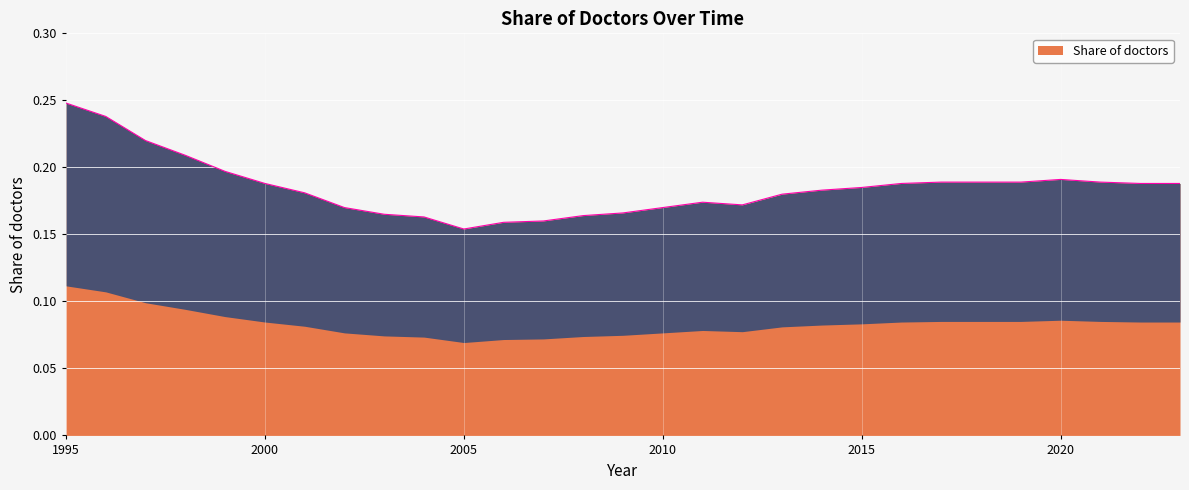

Rank the categories by value from highest to lowest.

1995, 1996, 1997, 1998, 1999, 2020, 2017, 2018, 2019, 2021, 2000, 2016, 2022, 2023, 2015, 2014, 2001, 2013, 2011, 2012, 2002, 2010, 2009, 2003, 2008, 2004, 2007, 2006, 2005